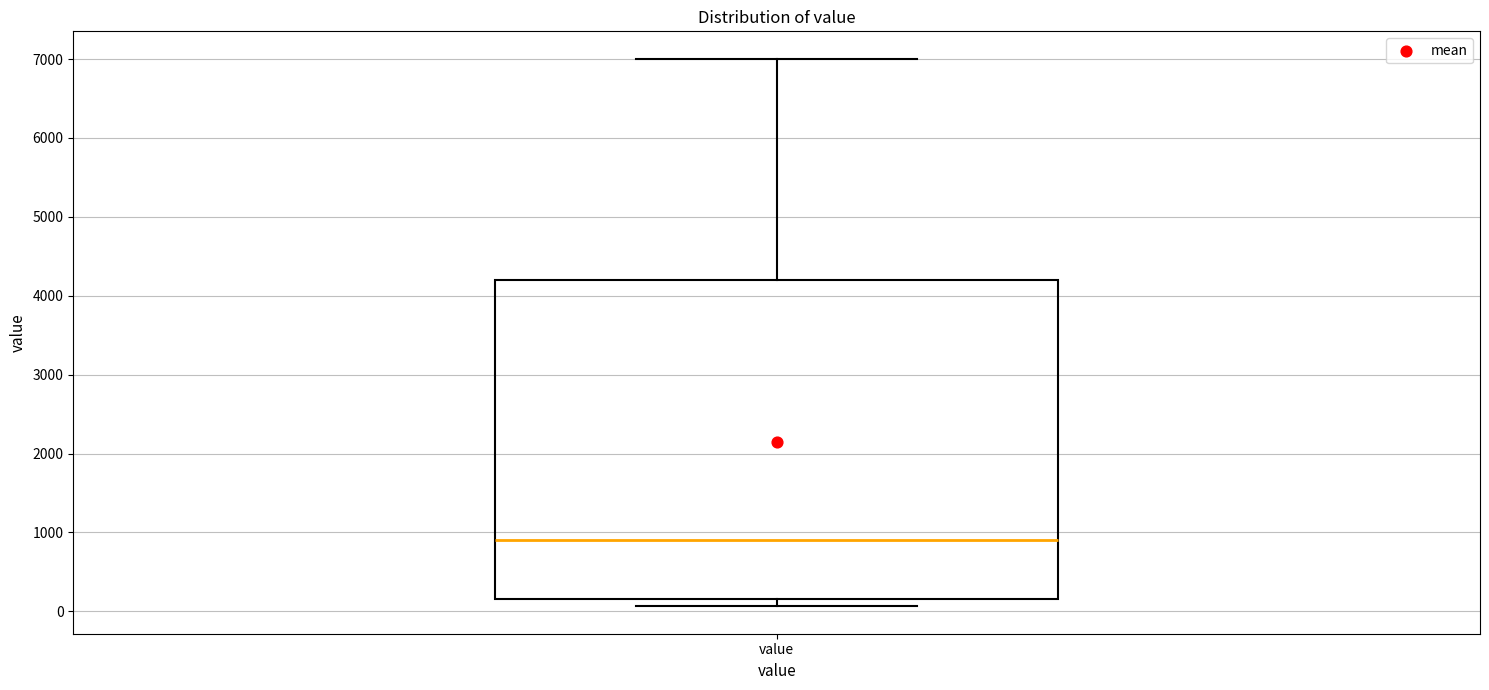

Transcribe this box plot: give where the median line is, the range the box spans, and where the two whiskers end, as read against the y-axis. The values are not printed on the chart, so give them approximately, as read against the axis.

median 900, box 200 to 4200, whiskers 100 to 7000